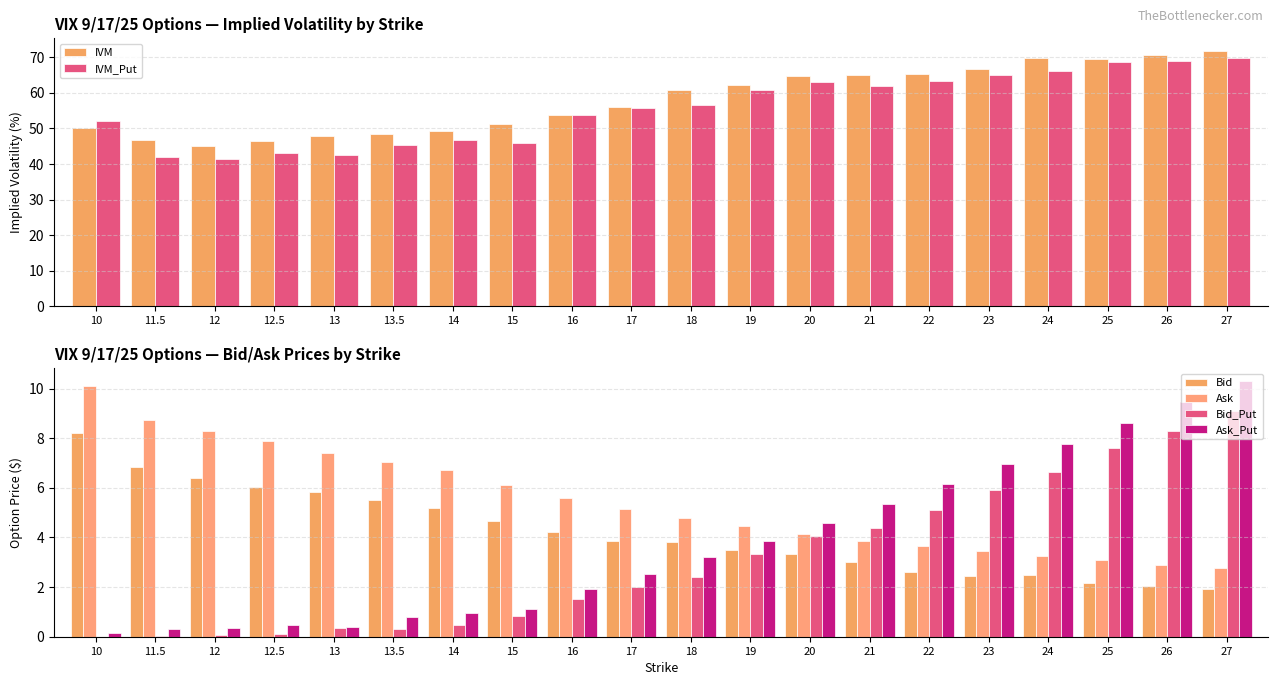

Is the value of Bid at 13.5 greater than the value of Ask at 12.5?

No